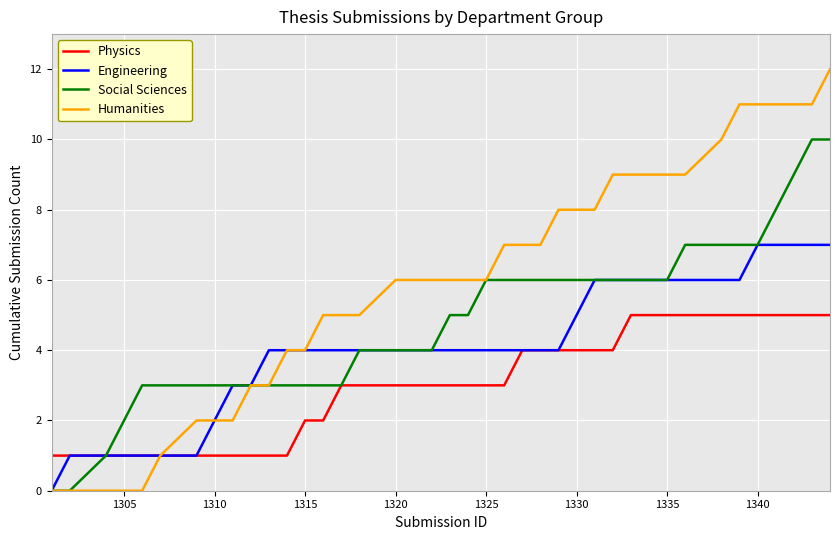

What is the sum of all Physics values?

122